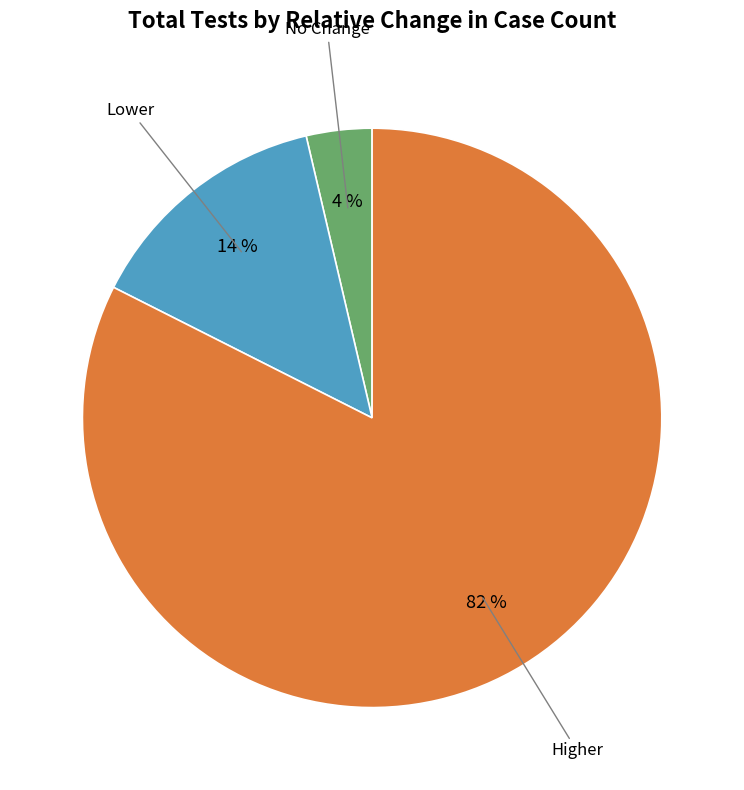

Which category has the smallest portion of the pie?

No Change